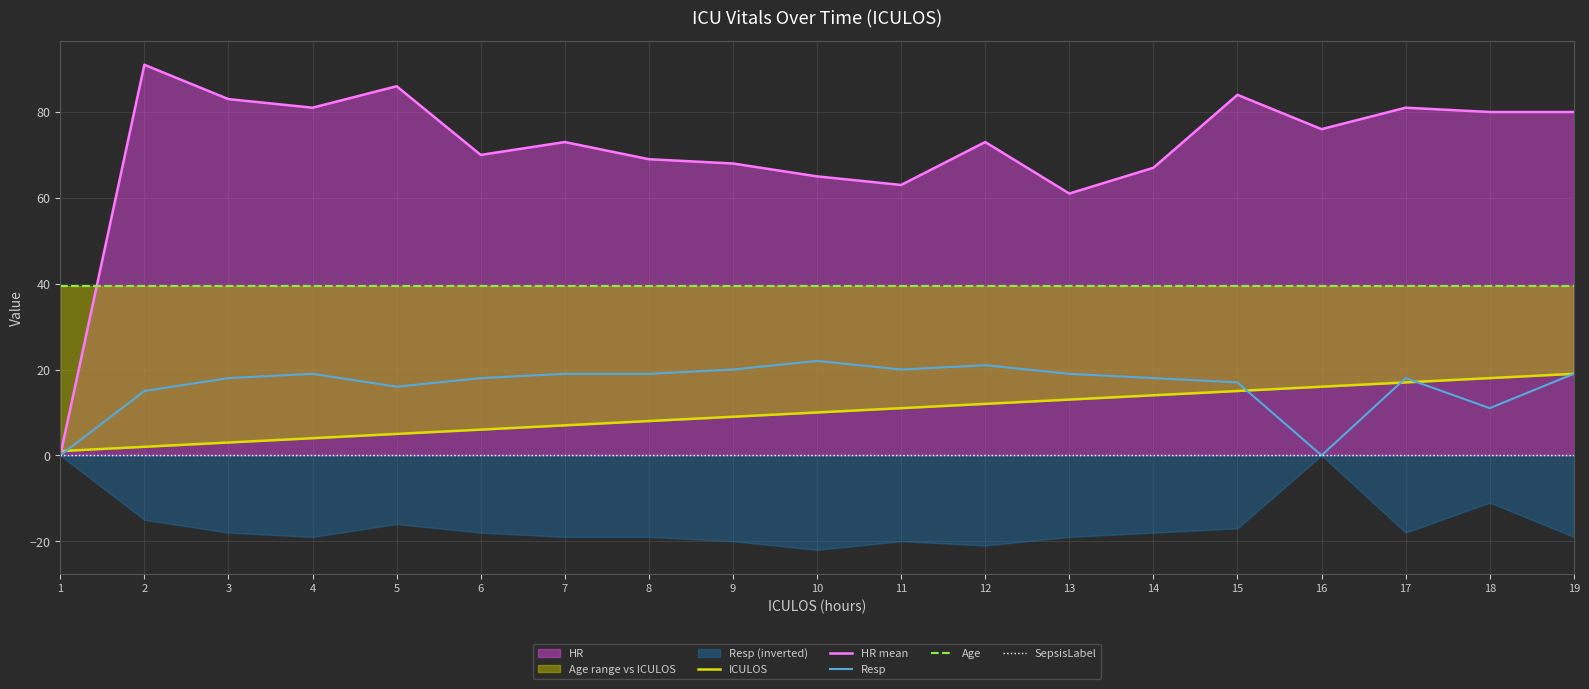

Which has a higher value, 16 or 11?

16